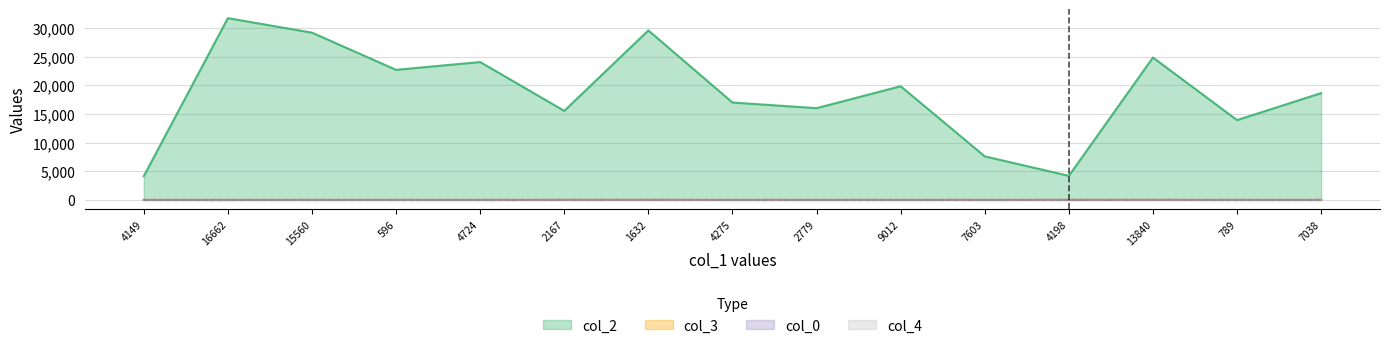

What position from the right is 7038?

1